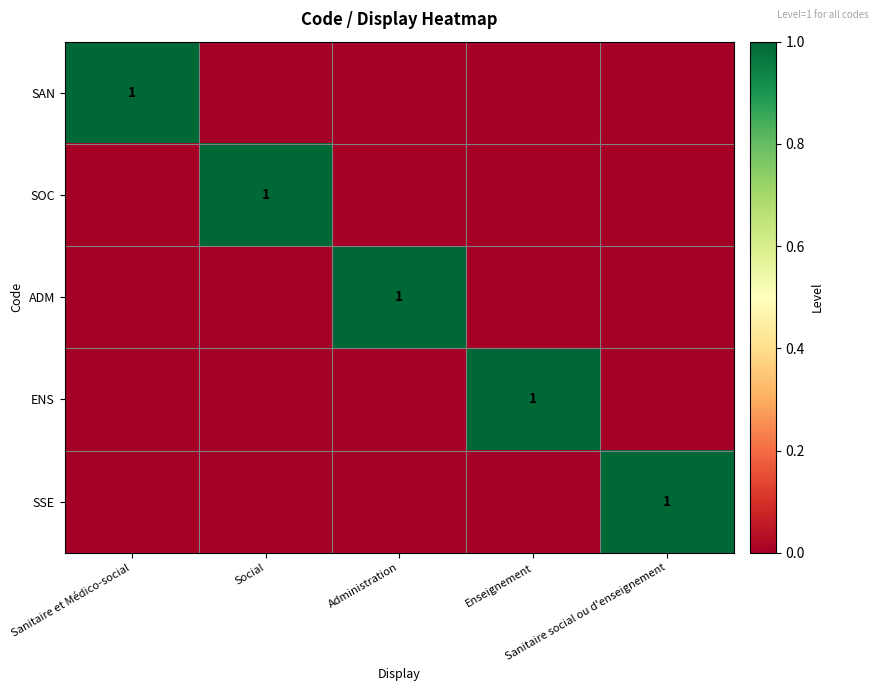

At which category does the chart reach its minimum across all series?

Social